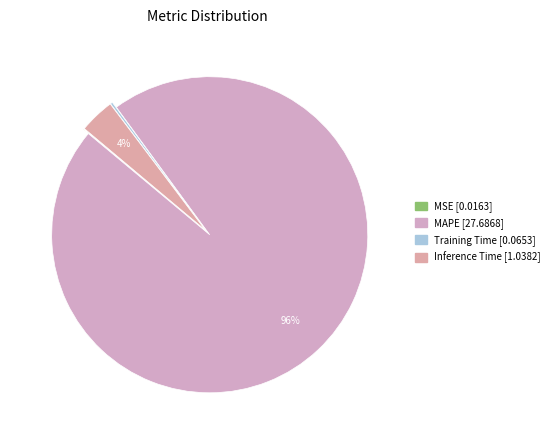

To the nearest percent, what is the difference between the Training Time and Inference Time slice percentages?

3%